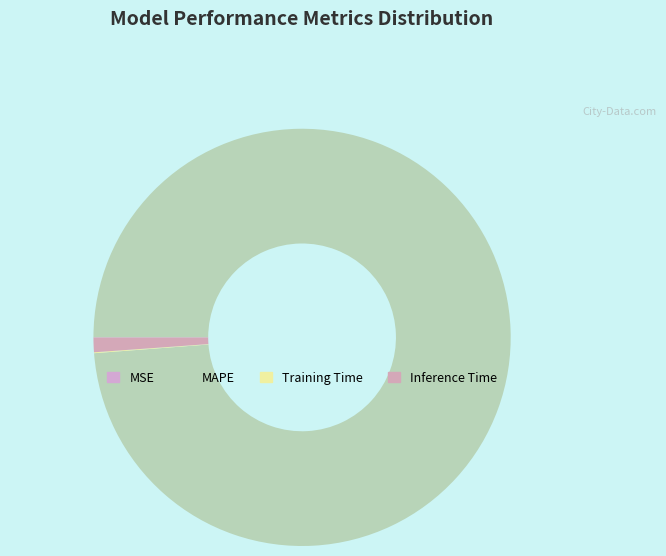

What is the majority slice?

MAPE